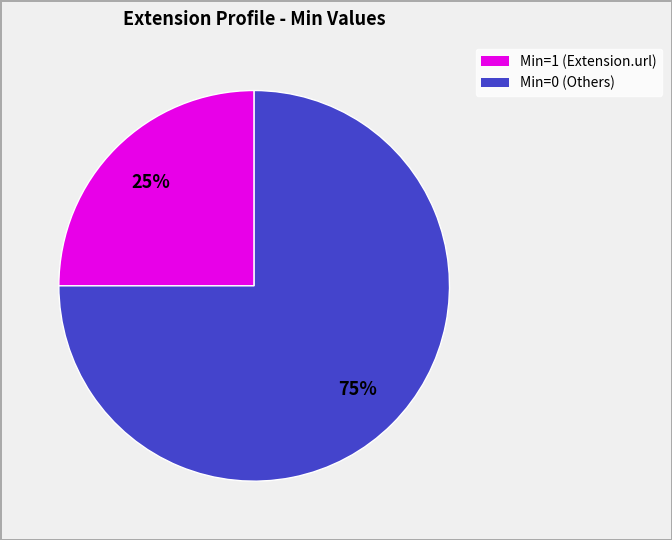

To the nearest percent, what is the difference between the largest and smallest slice percentages?

50%